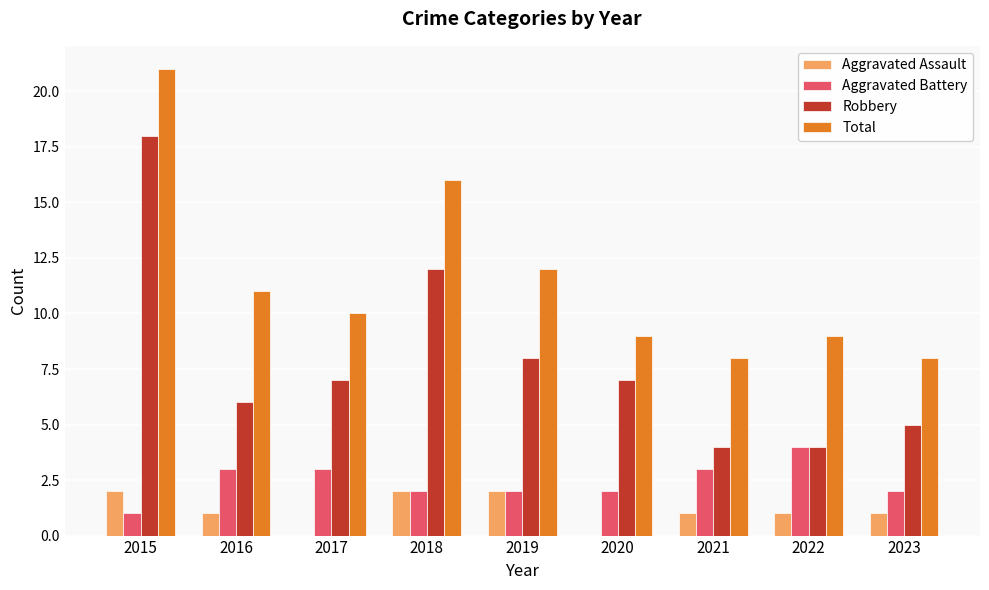

Reading right to left, list all the values displayed in this chart.

Aggravated Assault: 1	1	1	0	2	2	0	1	2
Aggravated Battery: 2	4	3	2	2	2	3	3	1
Robbery: 5	4	4	7	8	12	7	6	18
Total: 8	9	8	9	12	16	10	11	21